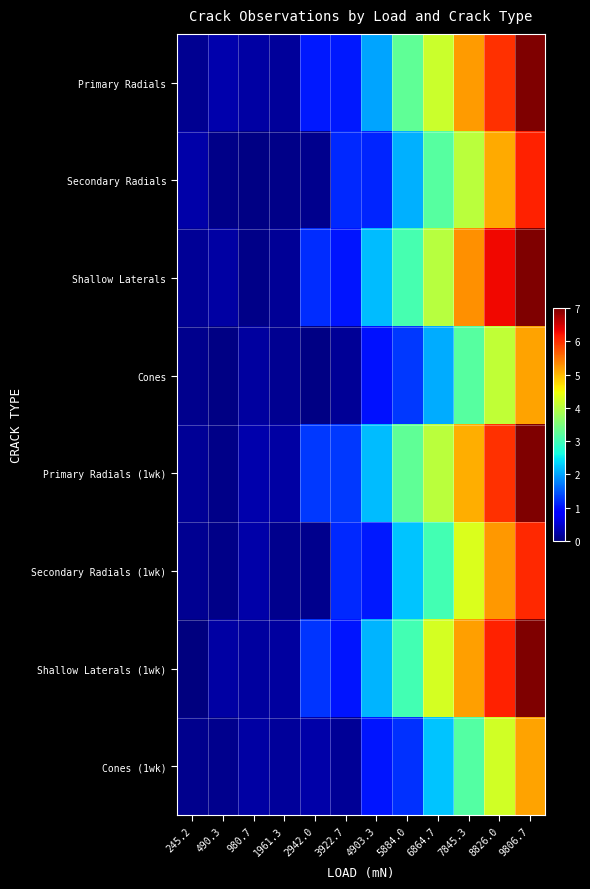

How many data points does each series have?

12